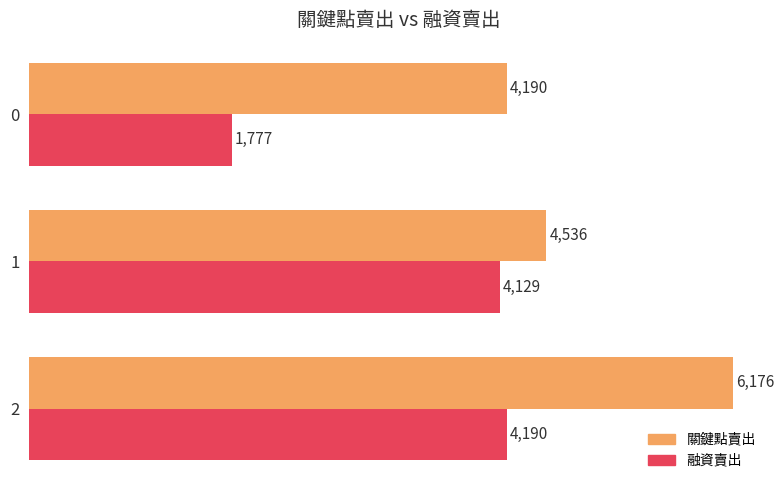

The value of 融資賣出 at 1 is 1574. True or false?

False